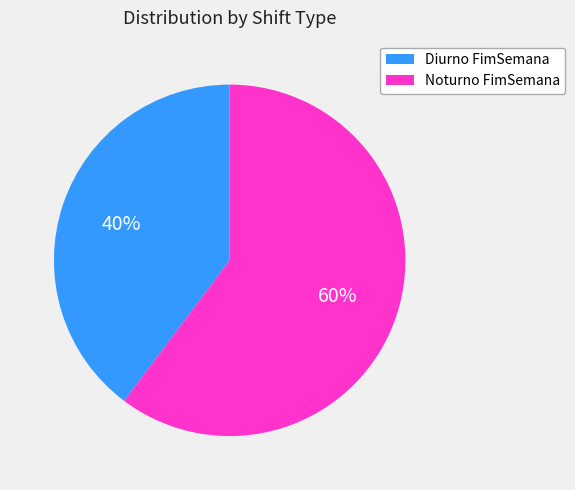

Which slice is the smallest?

Diurno FimSemana